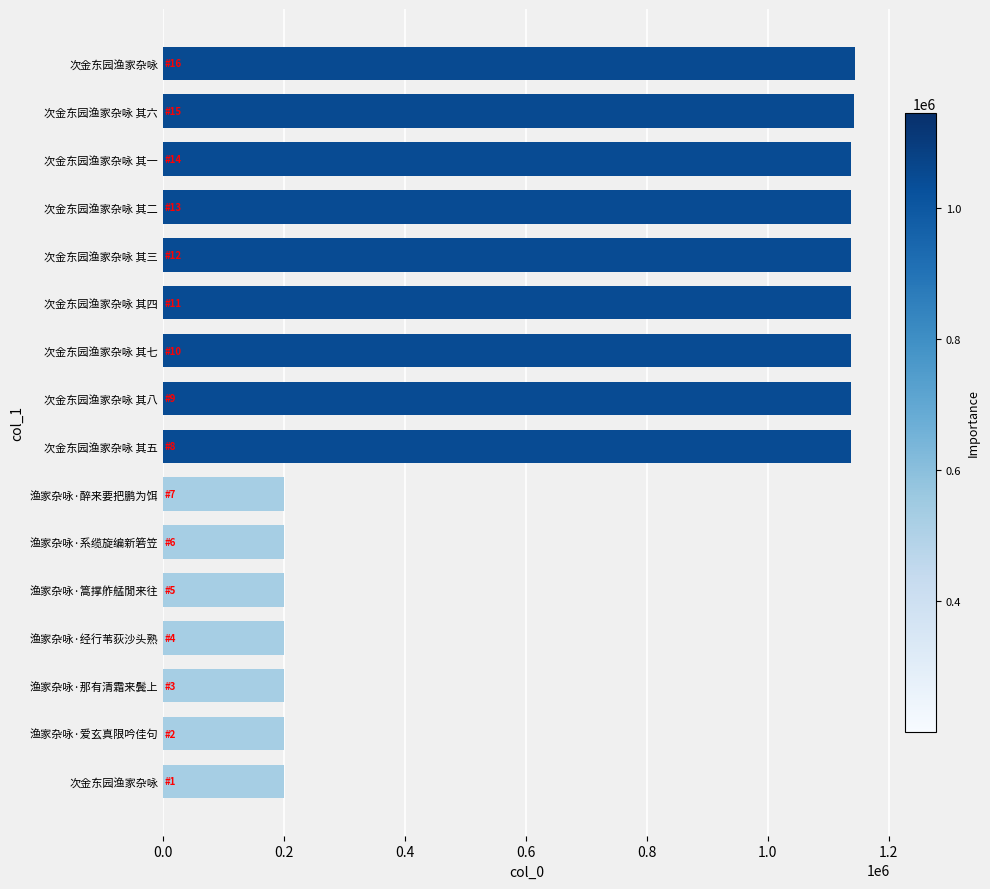

How many bars are there in total?

16